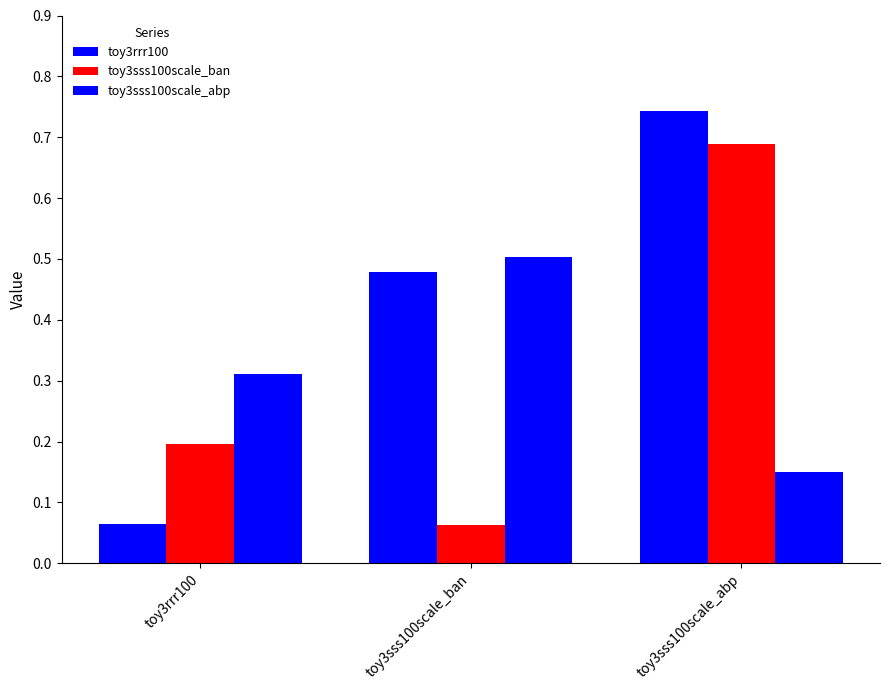

Reading right to left, list all the values displayed in this chart.

toy3rrr100: toy3sss100scale_abp=0.7	toy3sss100scale_ban=0.5	toy3rrr100=0.1
toy3sss100scale_ban: toy3sss100scale_abp=0.7	toy3sss100scale_ban=0.1	toy3rrr100=0.2
toy3sss100scale_abp: toy3sss100scale_abp=0.1	toy3sss100scale_ban=0.5	toy3rrr100=0.3